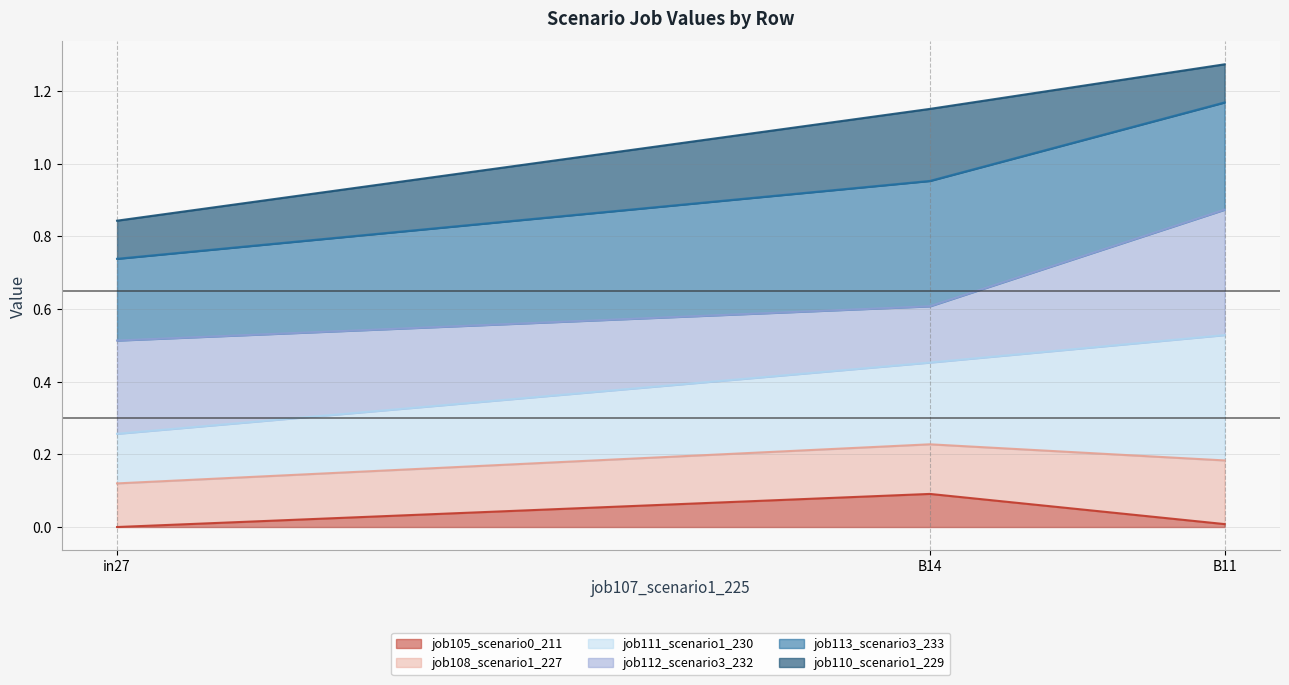

At which category does the chart reach its minimum across all series?

in27